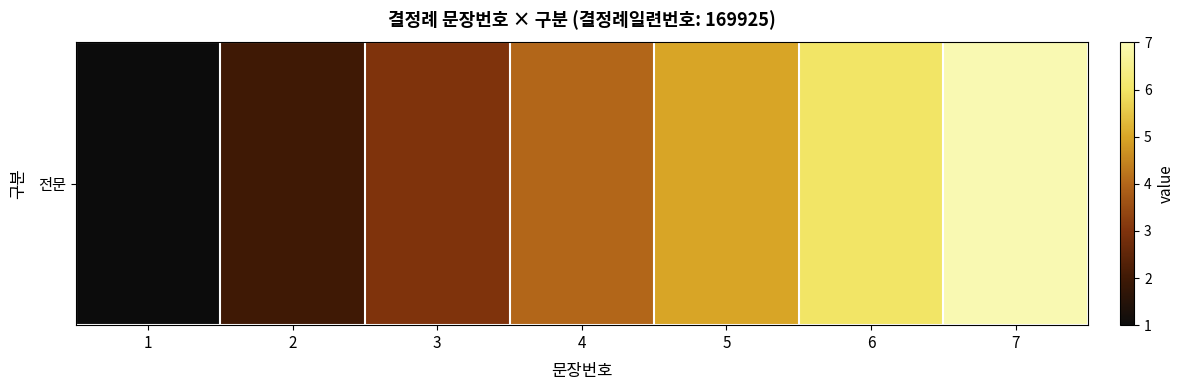

What is the maximum value shown in the chart?

7